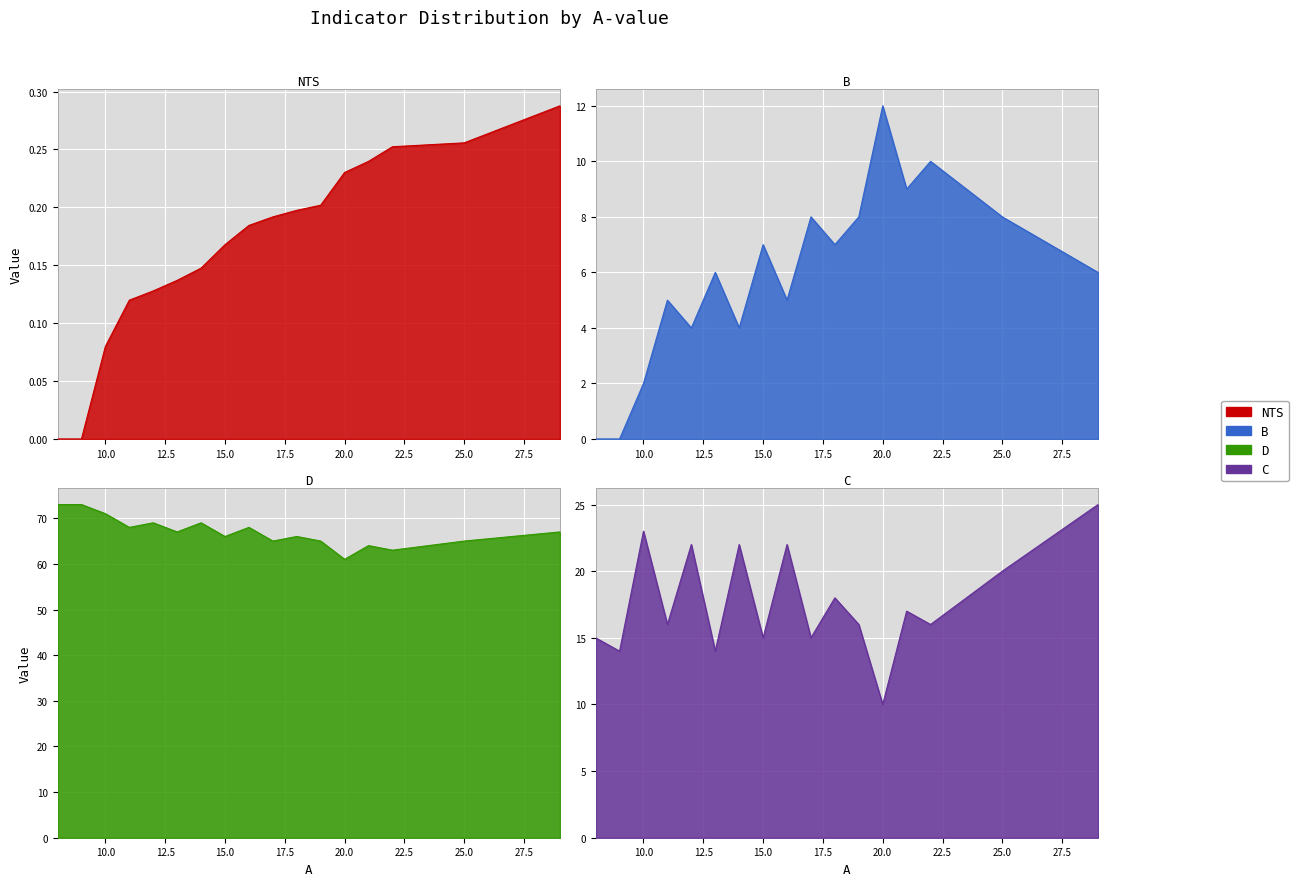

Does the chart display data point markers on the line(s)?

No